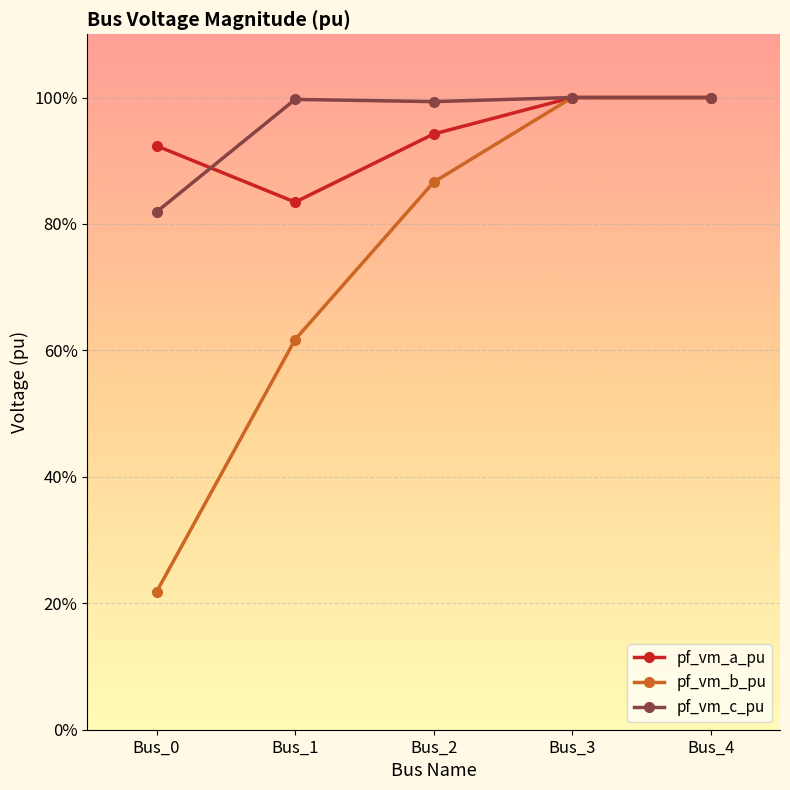

Which category has the lowest value in the pf_vm_c_pu series?

Bus_0